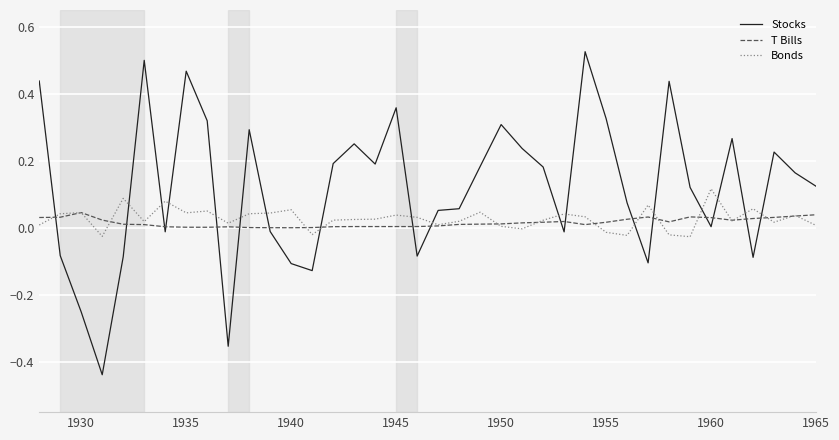

Rank the series by their maximum value, from lowest to highest.

T Bills, Bonds, Stocks